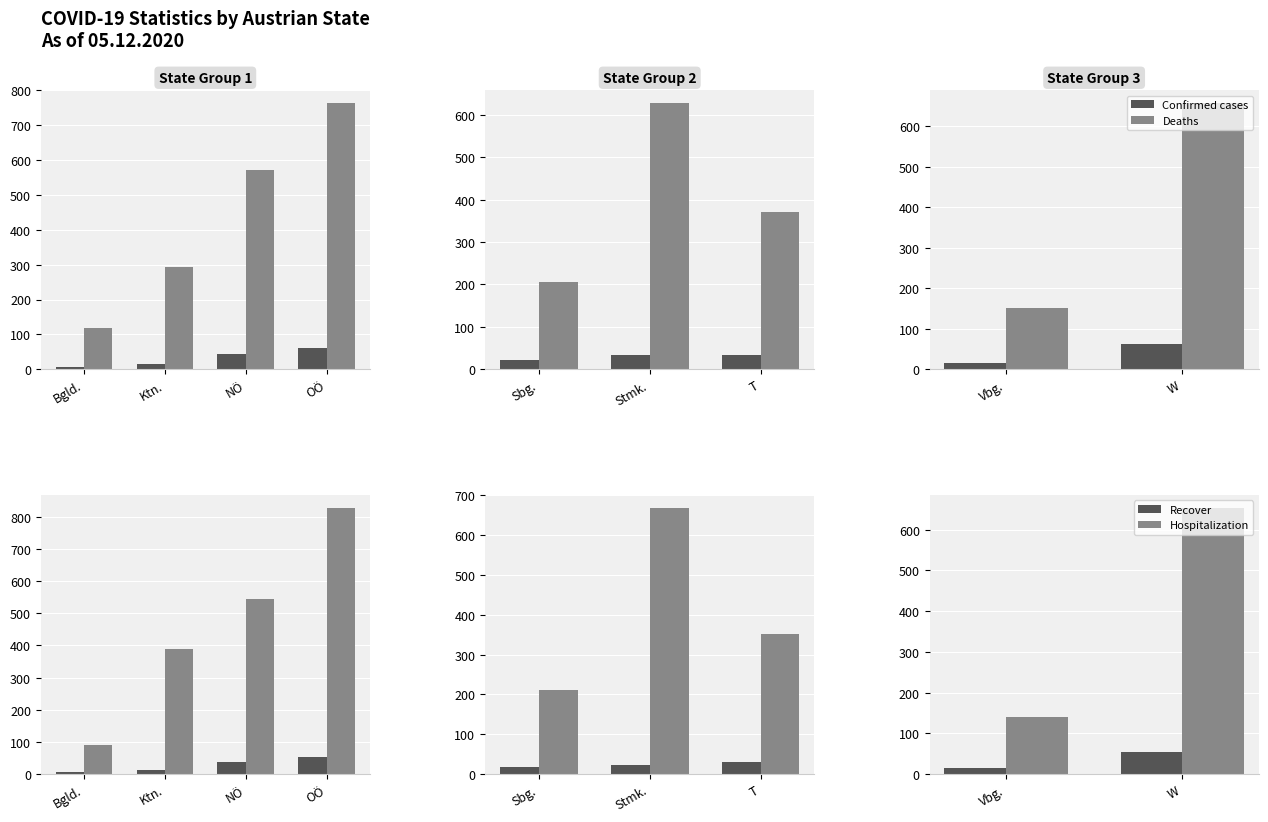

How many groups of bars are there?

2